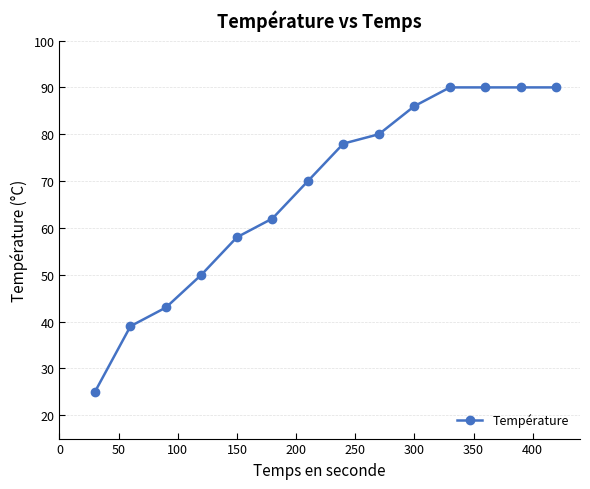

What is the value of the 4th point from the left?

50